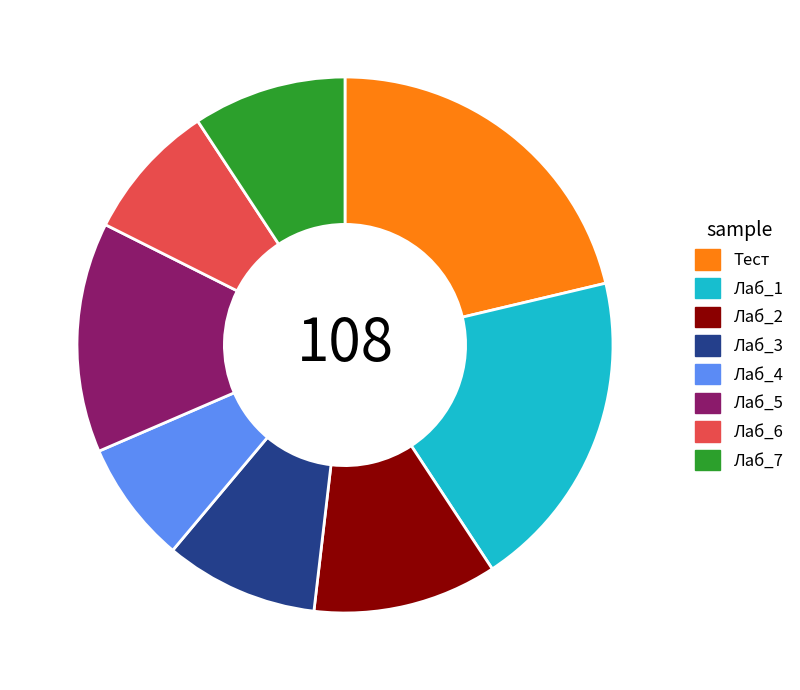

What is the smallest slice in the pie chart?

Лаб_4